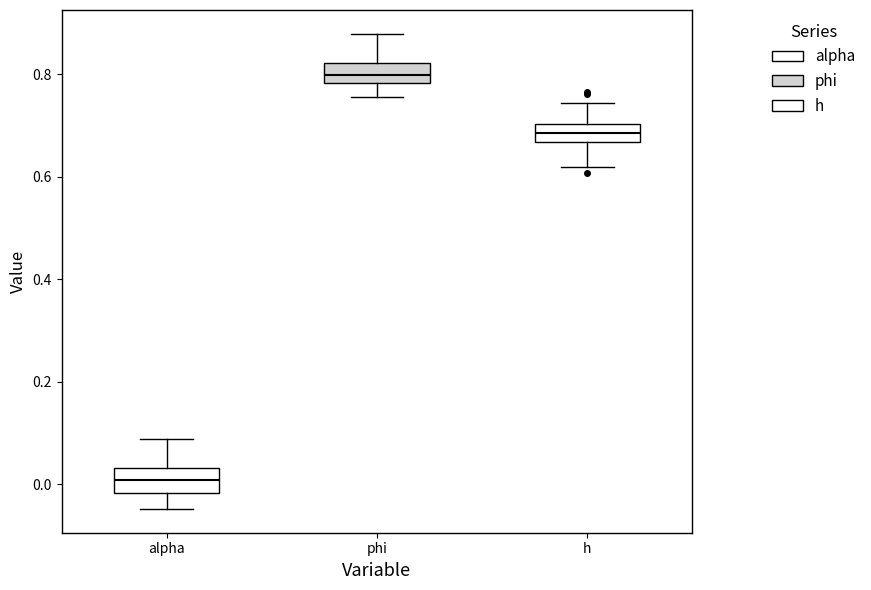

Reading left to right, read every box against the y-axis: the position of its median line, the range the box covers, and the ends of its whiskers. The values are not printed on the chart, so give them approximately, as read against the axis.

alpha: median 0.00, box -0.02 to 0.04, whiskers -0.04 to 0.08
phi: median 0.80, box 0.78 to 0.82, whiskers 0.76 to 0.88
h: median 0.68, box 0.66 to 0.70, whiskers 0.62 to 0.74